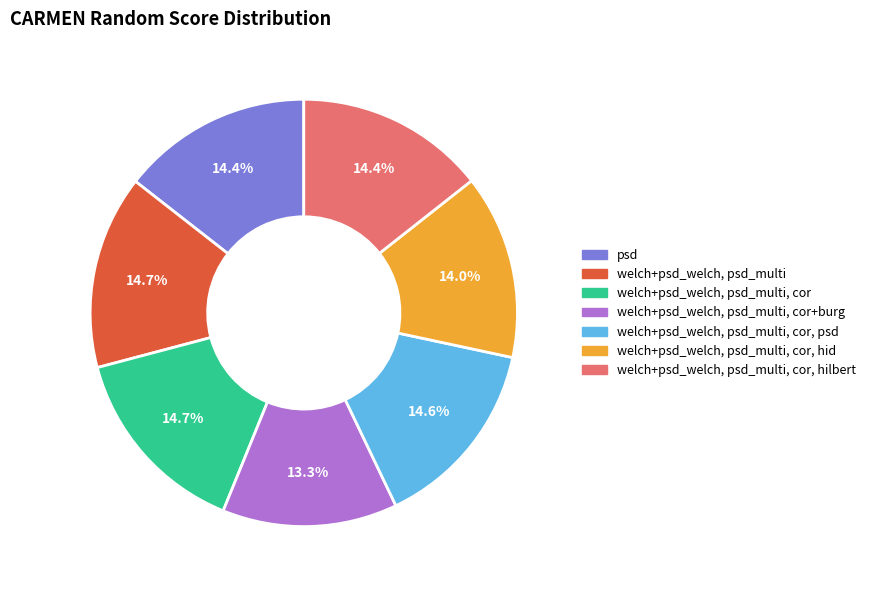

Does any single category account for the majority?

No